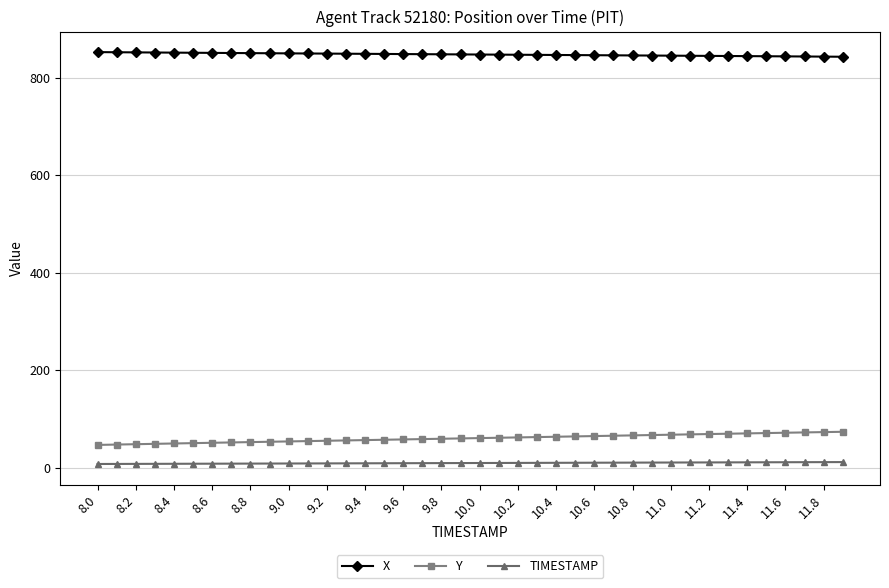

What is the value of the X point at the 34th from the left?

845.0